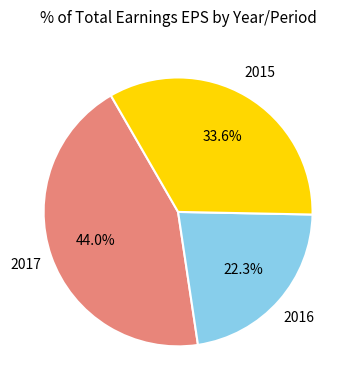

To the nearest percent, what is the average slice percentage?

33%